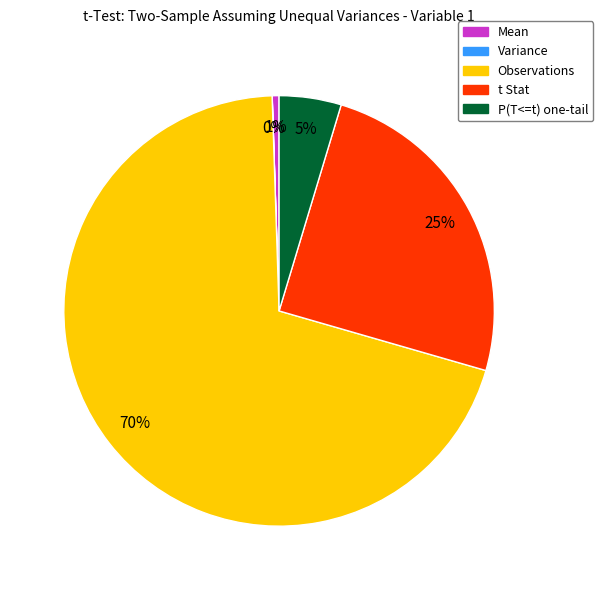

Combined, do Mean and Observations account for over 50%?

Yes